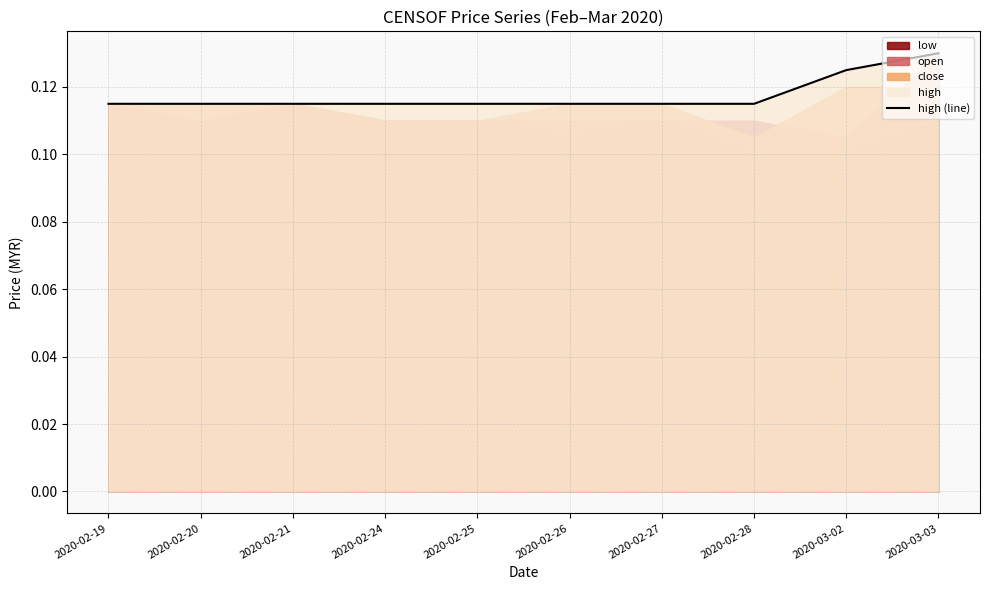

What is the label of the 10th point from the right?

2020-02-19